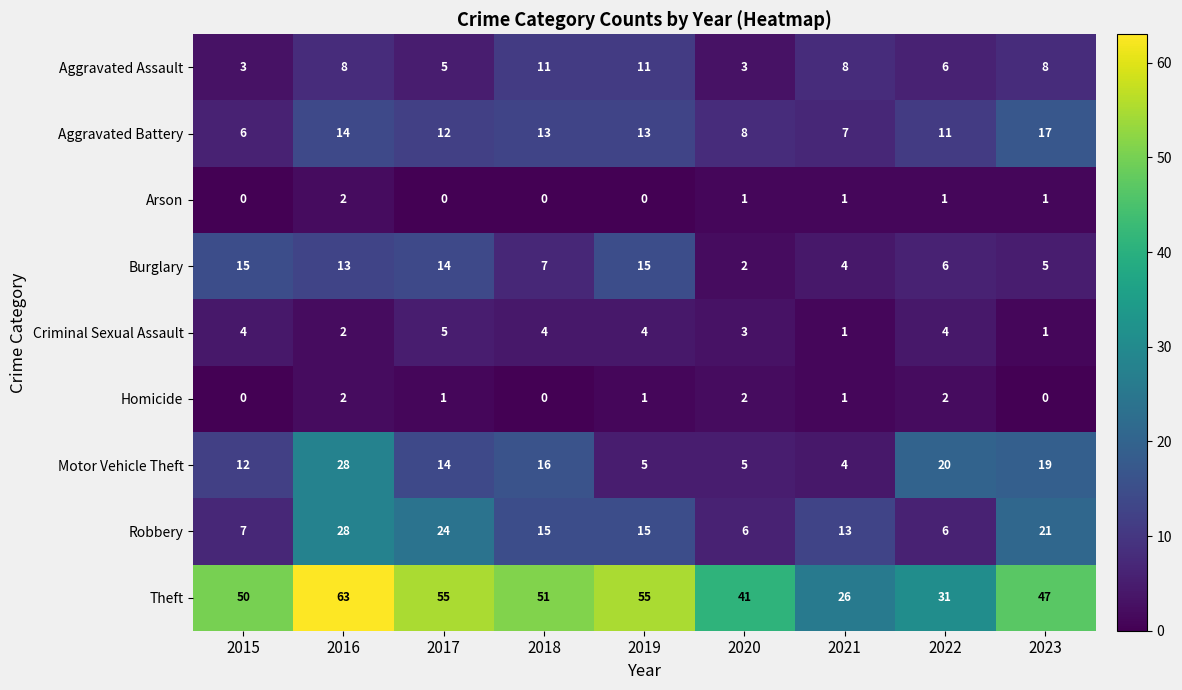

What is the difference between the second highest and minimum values in the Criminal Sexual Assault series?

3